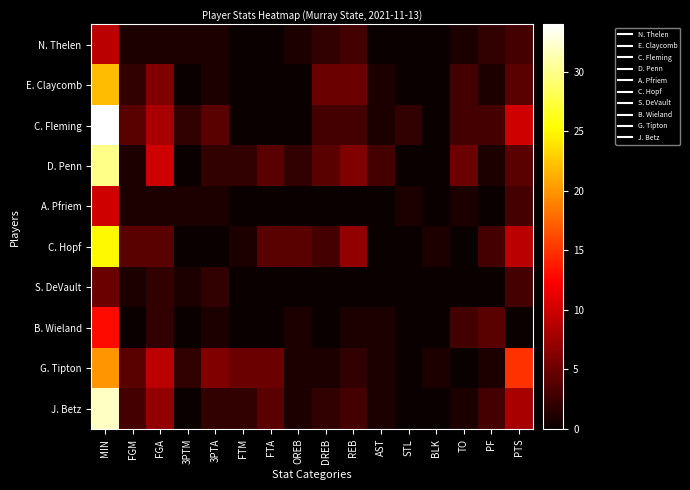

Reading left to right, transcribe all the data shown in this chart.

N. Thelen: MIN=9	FGM=1	FGA=1	3PTM=1	3PTA=1	FTM=0	FTA=0	OREB=1	DREB=2	REB=3	AST=0	STL=0	BLK=0	TO=1	PF=2	PTS=3
E. Claycomb: MIN=22	FGM=2	FGA=6	3PTM=0	3PTA=1	FTM=0	FTA=0	OREB=0	DREB=5	REB=5	AST=1	STL=0	BLK=0	TO=3	PF=1	PTS=4
C. Fleming: MIN=34	FGM=4	FGA=8	3PTM=2	3PTA=4	FTM=0	FTA=0	OREB=0	DREB=3	REB=3	AST=1	STL=2	BLK=0	TO=3	PF=3	PTS=10
D. Penn: MIN=30	FGM=1	FGA=10	3PTM=0	3PTA=2	FTM=2	FTA=4	OREB=2	DREB=4	REB=6	AST=3	STL=0	BLK=0	TO=5	PF=1	PTS=4
A. Pfriem: MIN=10	FGM=1	FGA=1	3PTM=1	3PTA=1	FTM=0	FTA=0	OREB=0	DREB=0	REB=0	AST=0	STL=1	BLK=0	TO=1	PF=0	PTS=3
C. Hopf: MIN=25	FGM=4	FGA=4	3PTM=0	3PTA=0	FTM=1	FTA=4	OREB=4	DREB=3	REB=7	AST=0	STL=0	BLK=1	TO=0	PF=3	PTS=9
S. DeVault: MIN=5	FGM=1	FGA=2	3PTM=1	3PTA=2	FTM=0	FTA=0	OREB=0	DREB=0	REB=0	AST=0	STL=0	BLK=0	TO=0	PF=0	PTS=3
B. Wieland: MIN=13	FGM=0	FGA=2	3PTM=0	3PTA=1	FTM=0	FTA=0	OREB=1	DREB=0	REB=1	AST=1	STL=0	BLK=0	TO=3	PF=4	PTS=0
G. Tipton: MIN=20	FGM=4	FGA=9	3PTM=2	3PTA=6	FTM=5	FTA=5	OREB=1	DREB=1	REB=2	AST=1	STL=0	BLK=1	TO=0	PF=1	PTS=15
J. Betz: MIN=32	FGM=3	FGA=7	3PTM=0	3PTA=2	FTM=2	FTA=4	OREB=1	DREB=2	REB=3	AST=1	STL=0	BLK=0	TO=1	PF=3	PTS=8